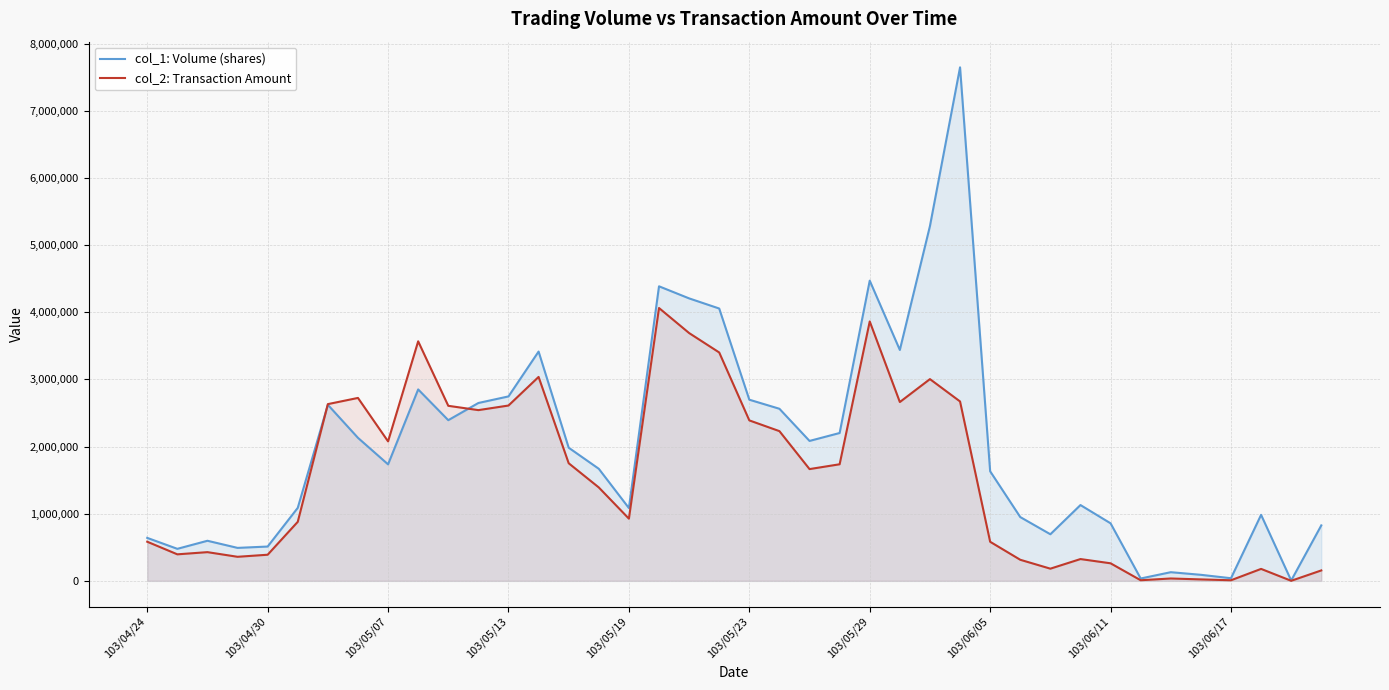

Rank the series by their maximum value, from lowest to highest.

col_2: Transaction Amount, col_1: Volume (shares)